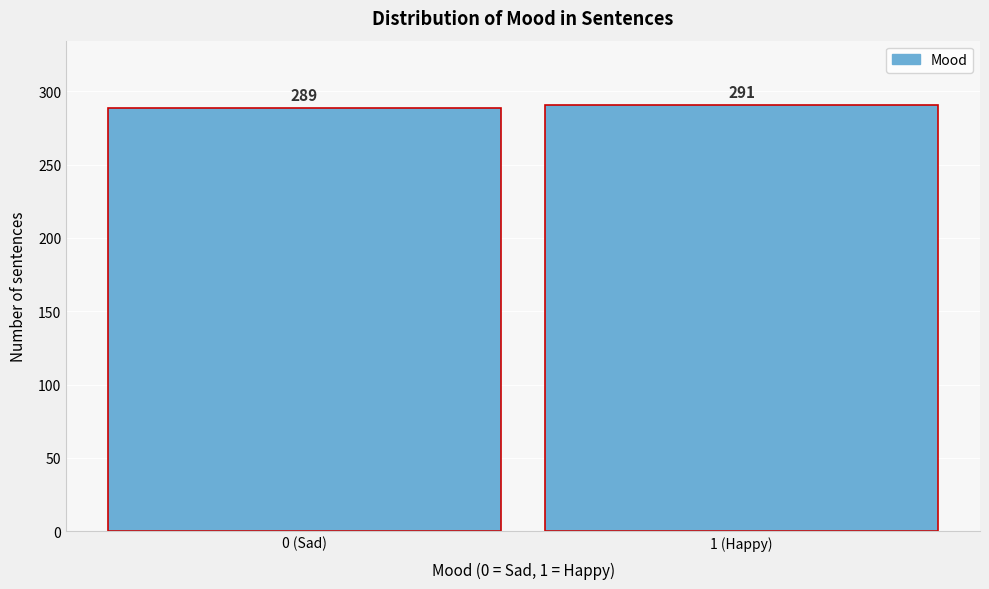

Reading left to right, transcribe all the data shown in this chart.

289	291